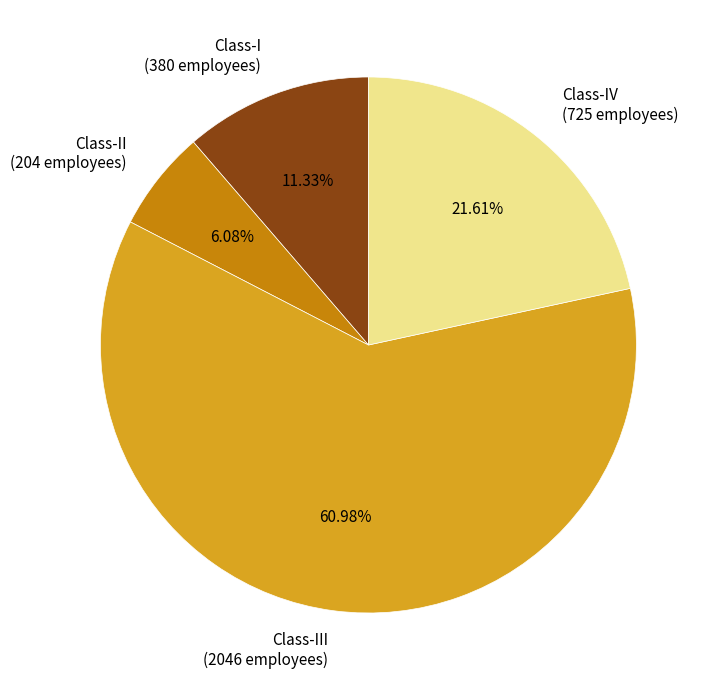

What is the smallest slice in the pie chart?

Class-II (204 employees)